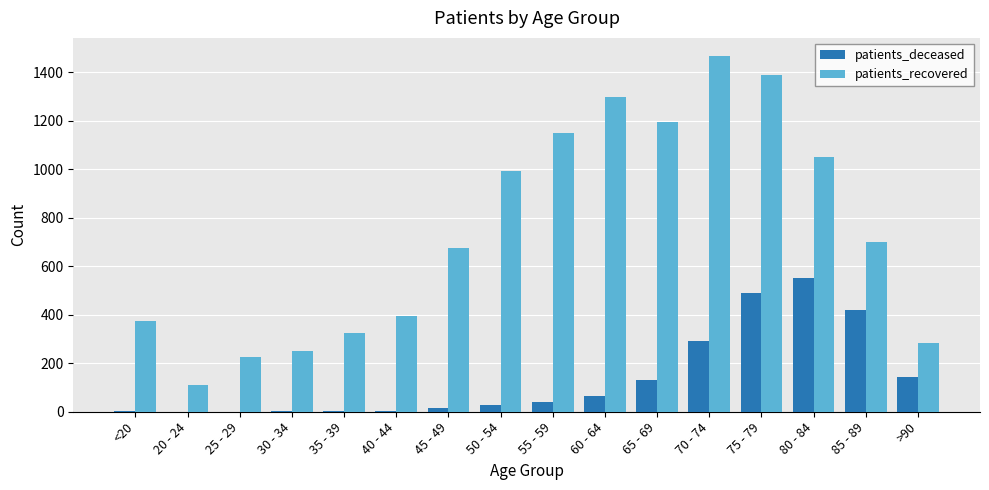

What is the sum of all patients_recovered values?

11877